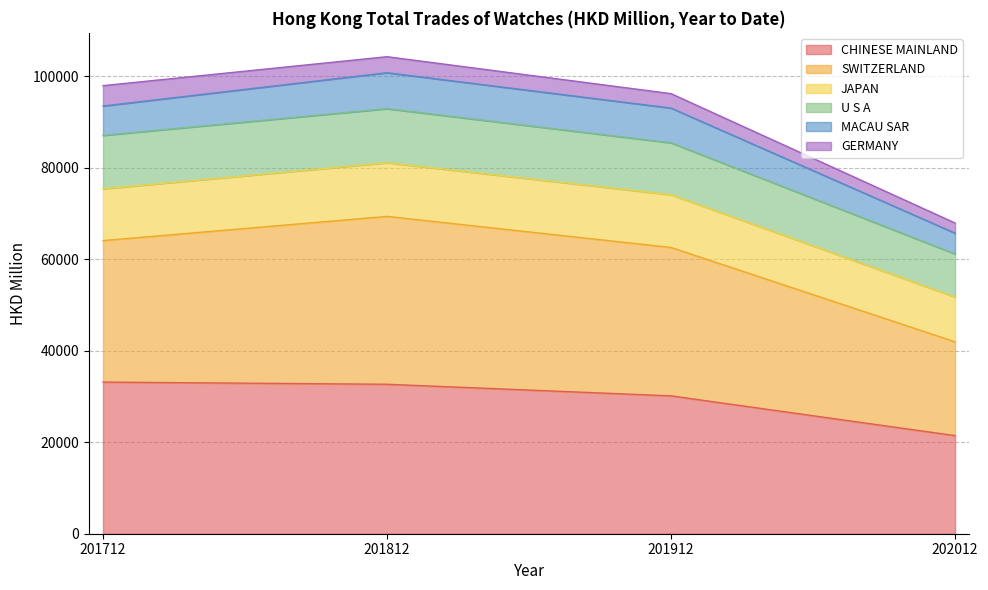

What is the total value across all series at 201712?

97976.3